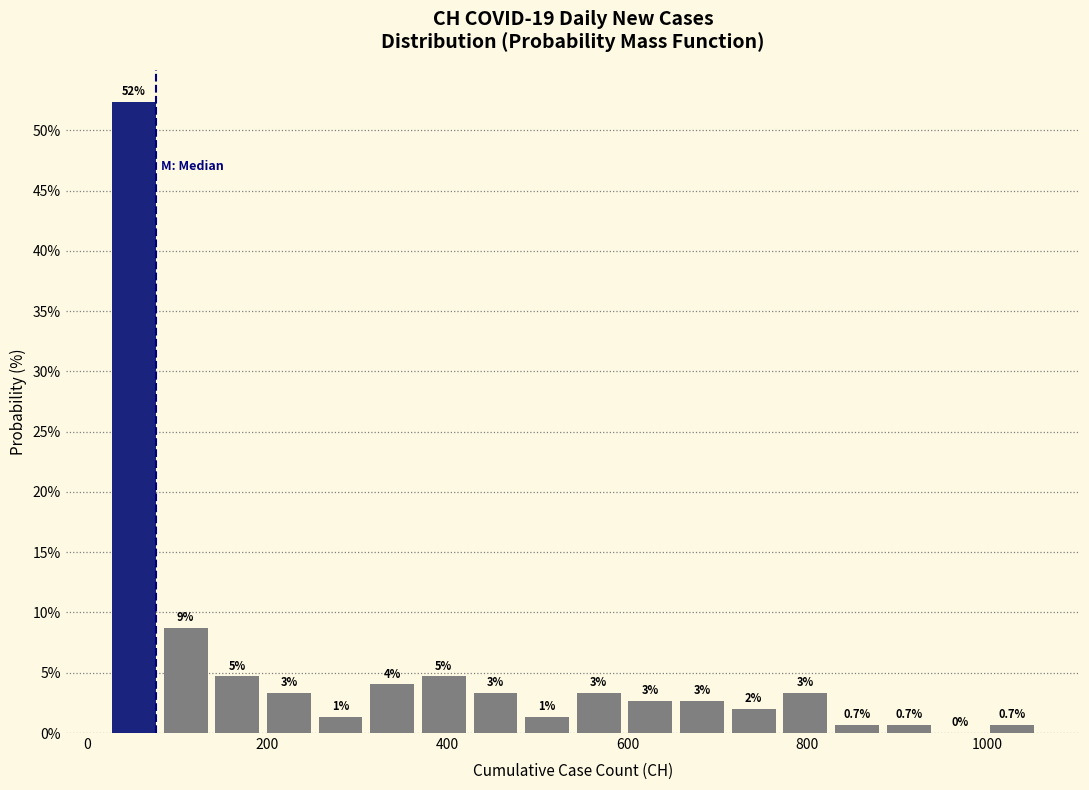

Around what value on the x-axis is the tallest bar? Give the approximate position of its centre, as read against the axis.

60